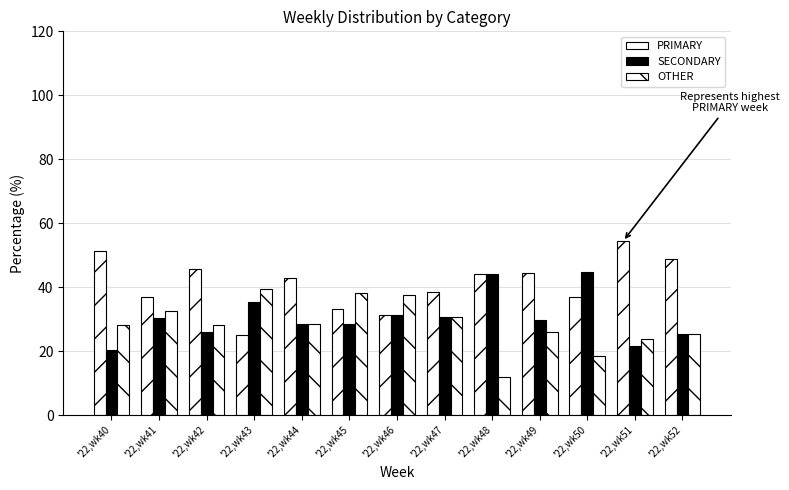

Are the bars grouped side by side (vs. stacked)?

Yes